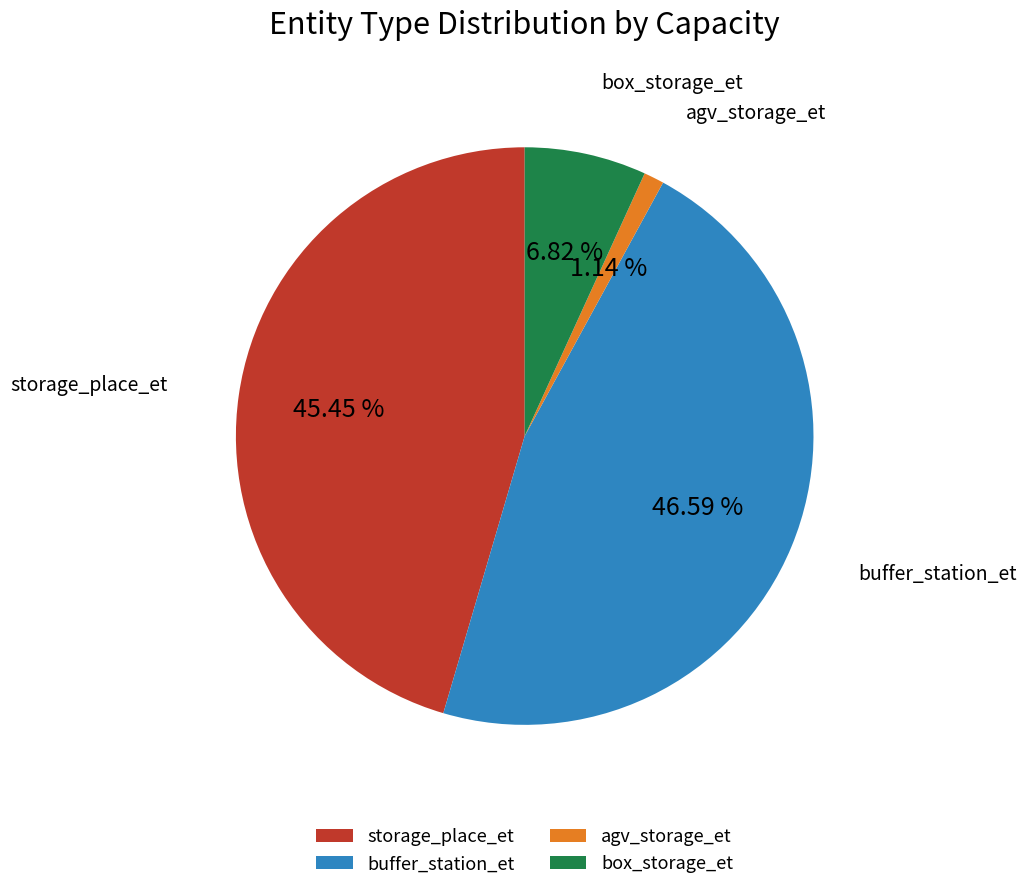

Rank the categories by value from highest to lowest.

buffer_station_et, storage_place_et, box_storage_et, agv_storage_et